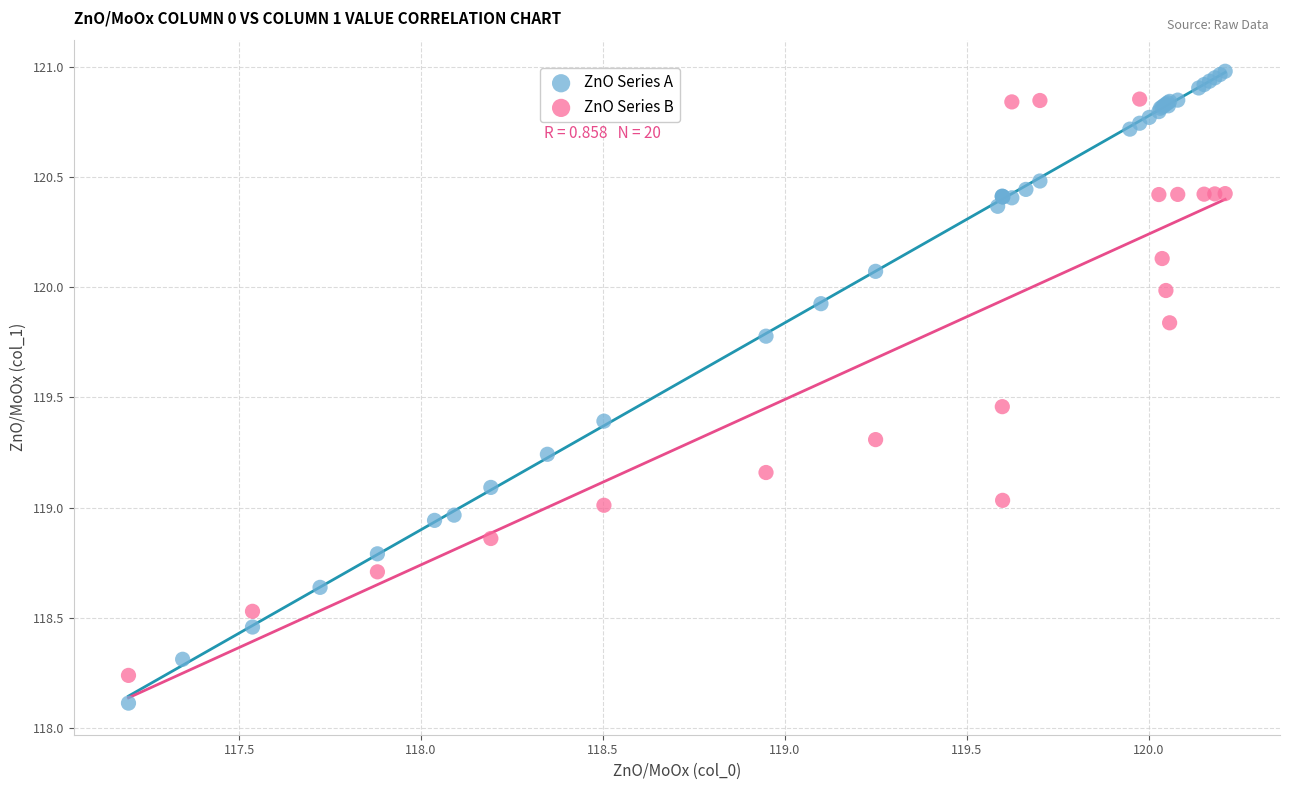

Which series has the largest Y range (max minus min)?

ZnO Series A